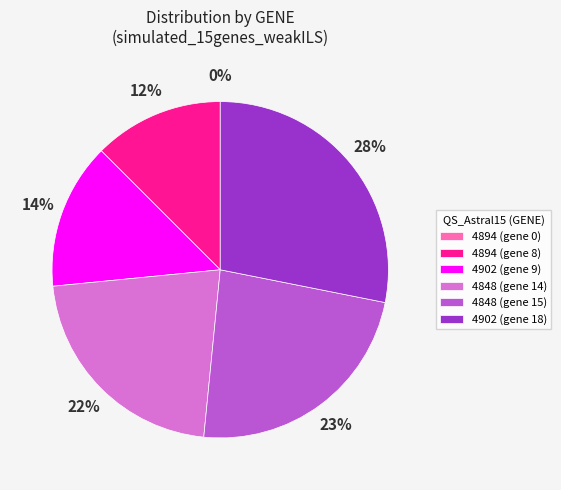

Which slice is the largest?

4902 (gene 18)